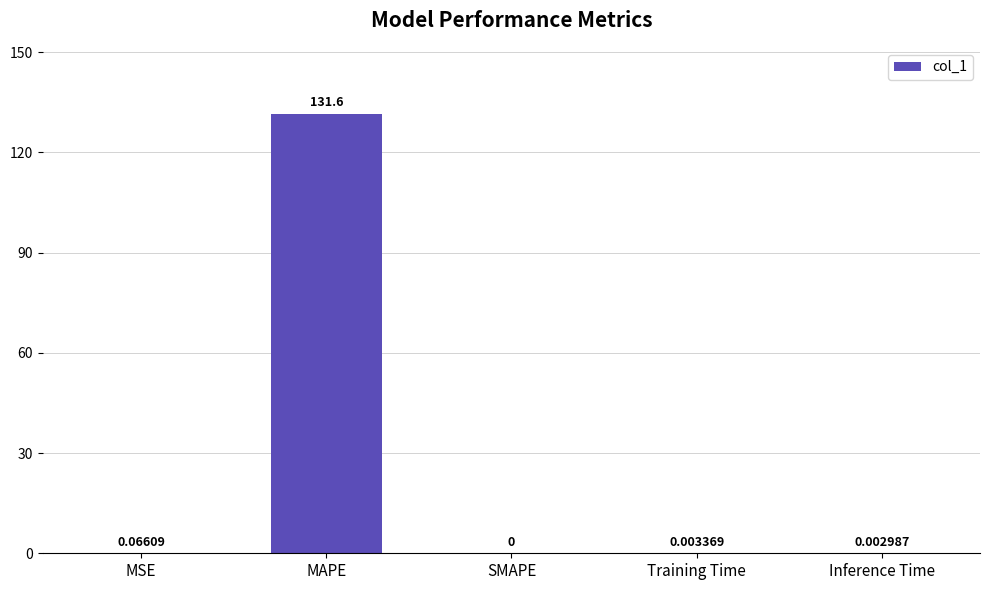

Which category has the highest value across all series?

MAPE